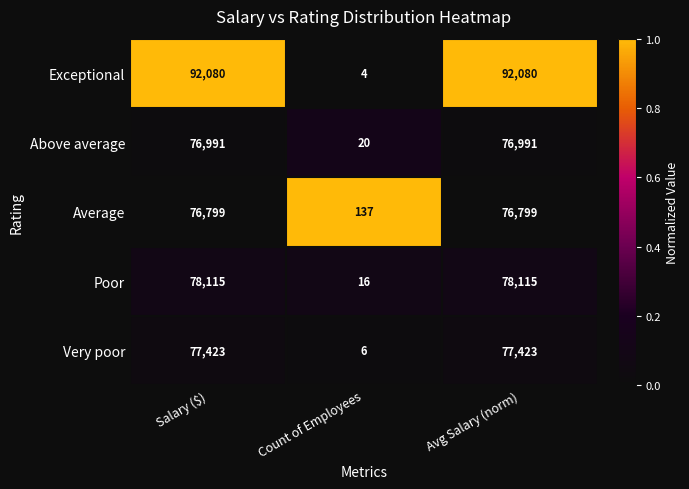

True or false: Above average has a value of 20 at Count of Employees.

True